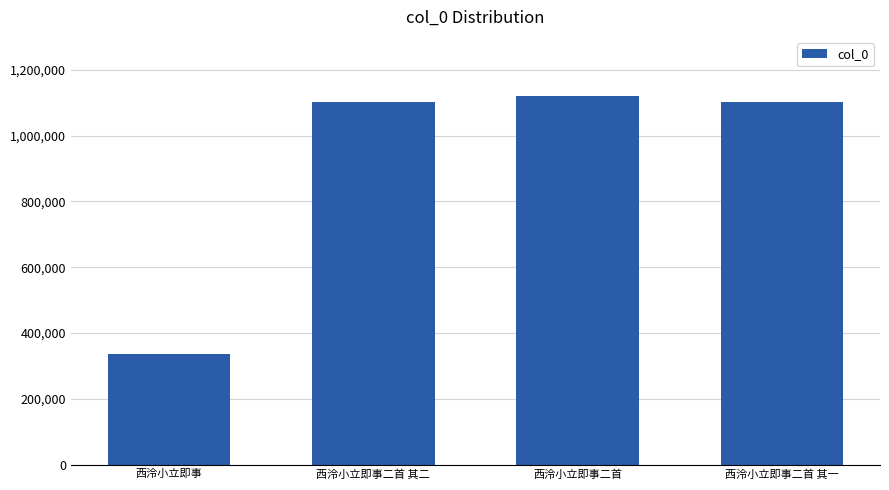

Is it true that the value at 西泠小立即事二首 is 1120567?

True